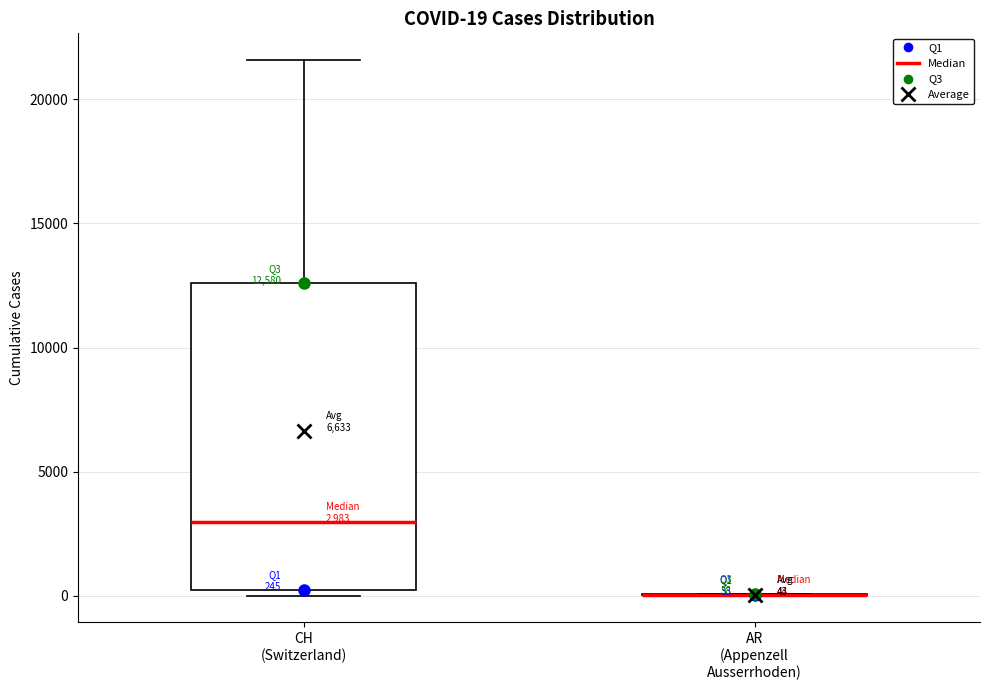

Which box is the tallest, from its lower edge to its upper edge?

CH (Switzerland)